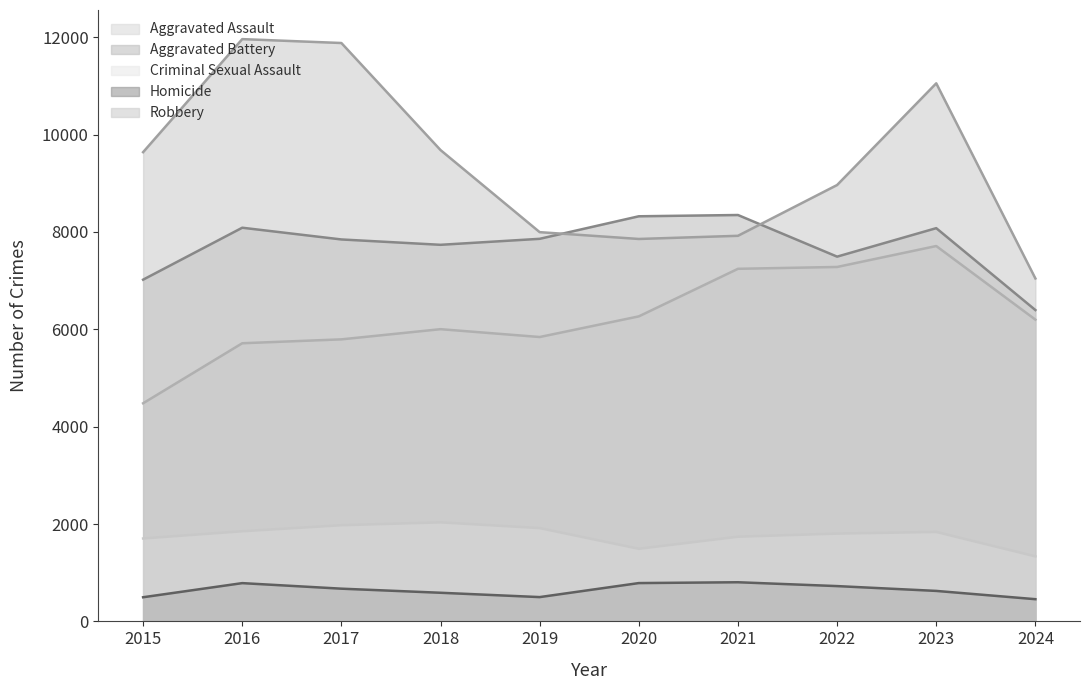

True or false: Homicide and Aggravated Battery cross at least once.

False